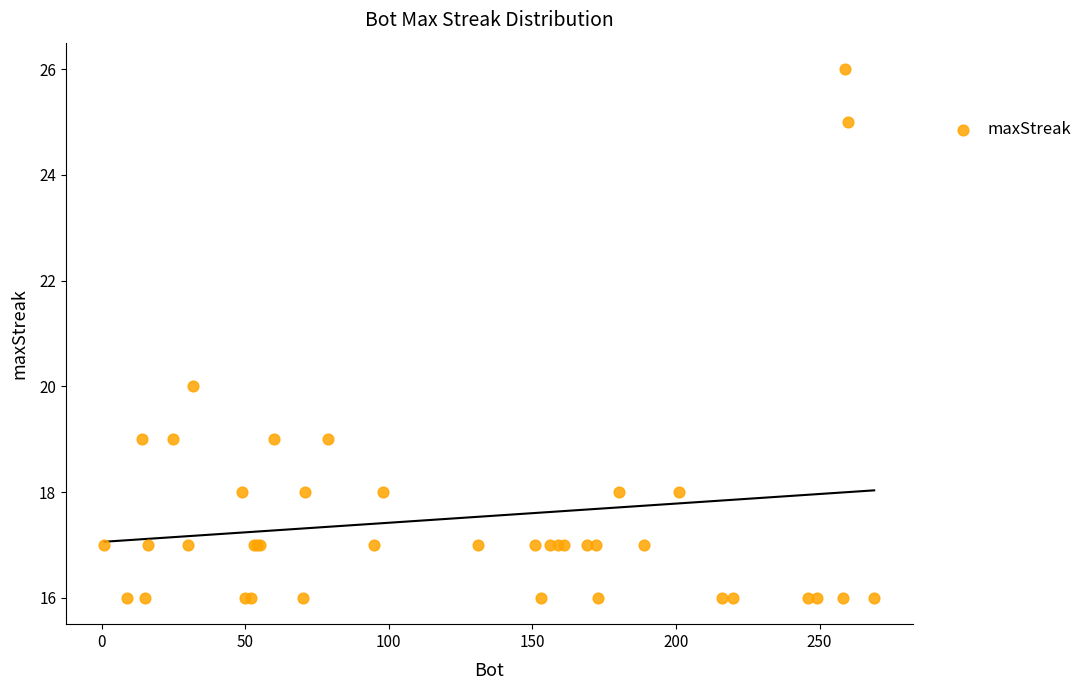

What Y value in the scatter plot is closest to 21?

20